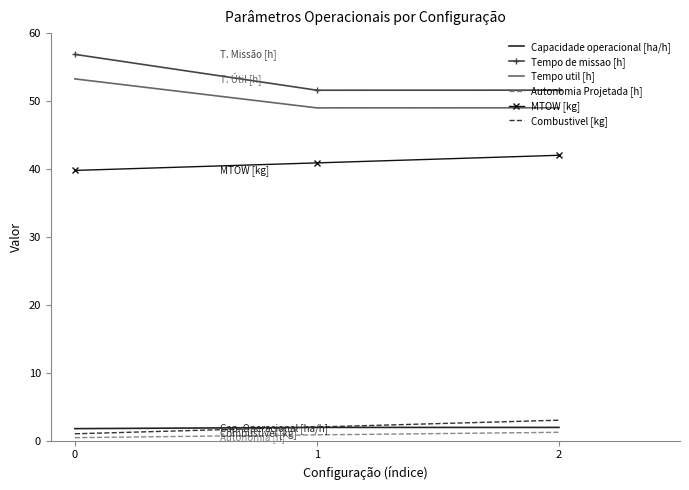

Which series has the widest spread of values?

Tempo de missao [h]